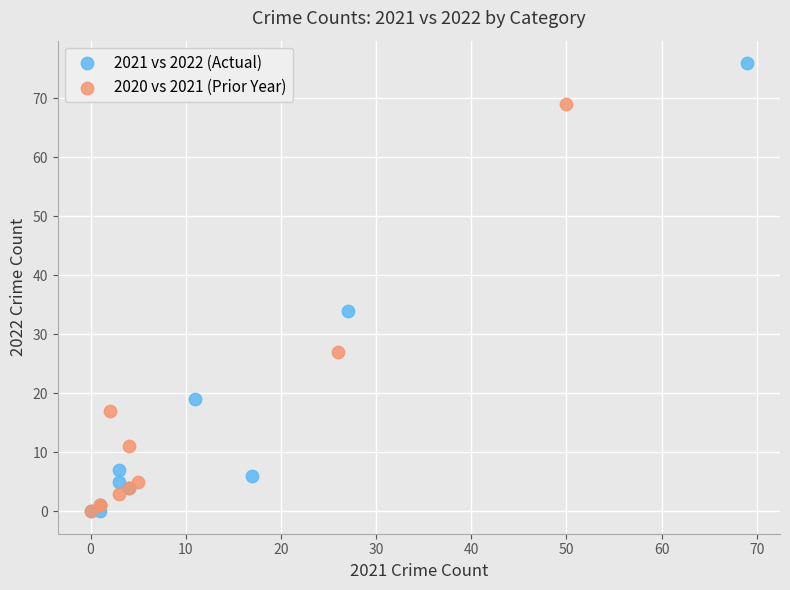

Which series has the widest spread of Y values?

2021 vs 2022 (Actual)